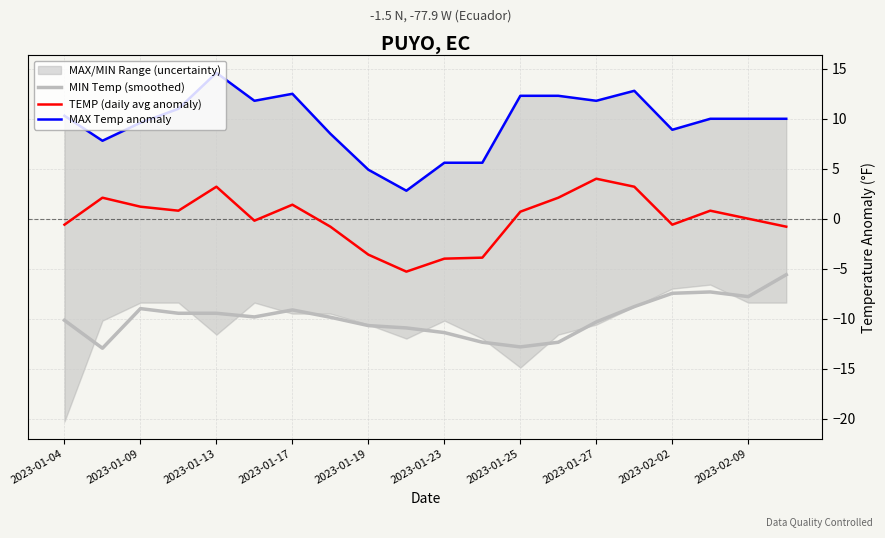

The MIN Temp (smoothed) series shows -3.3 at 2023-02-02. True or false?

False